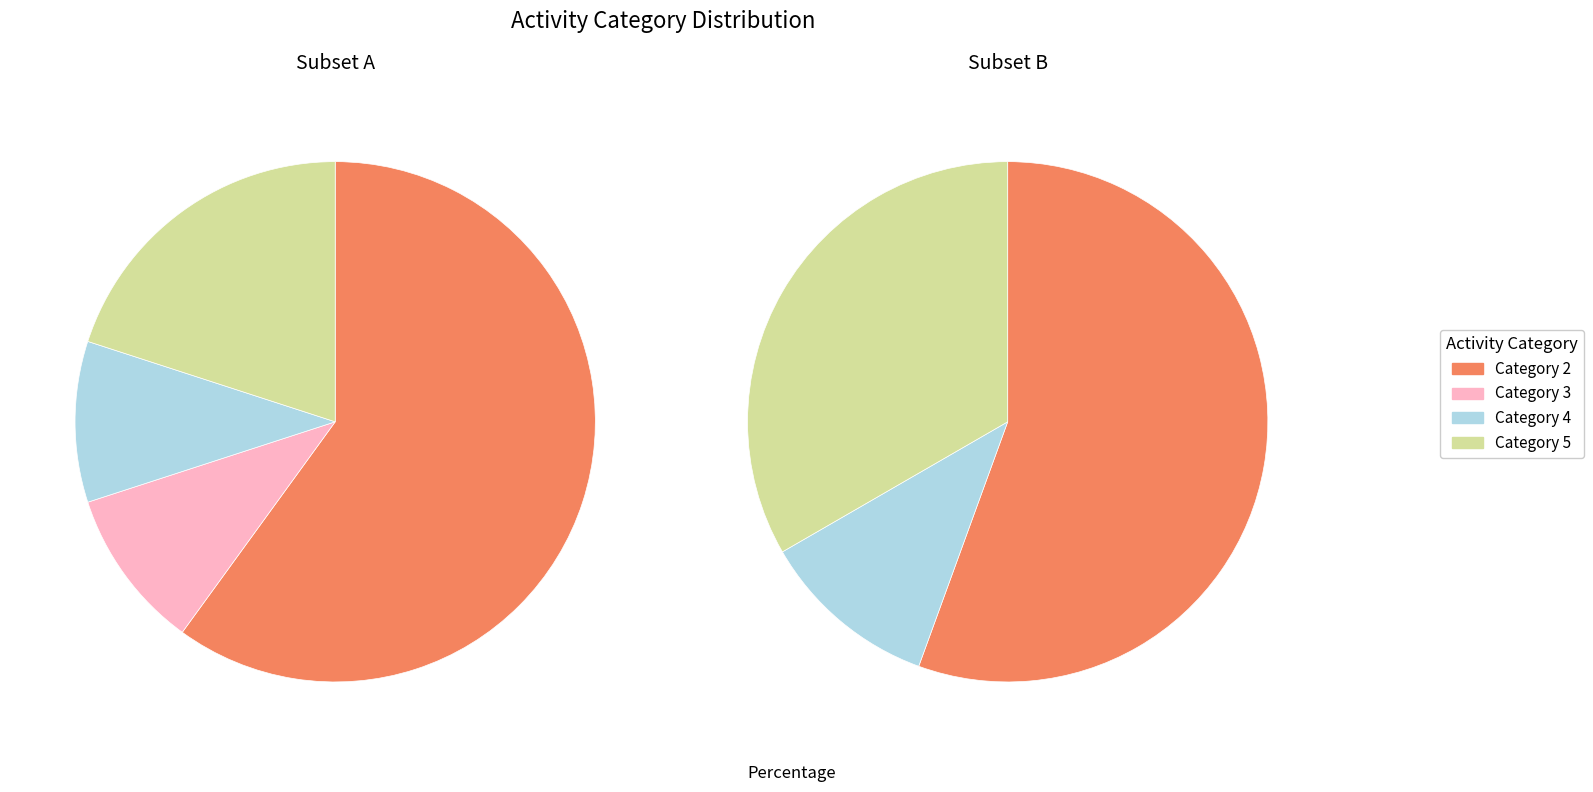

How many slices are in this pie chart?

4